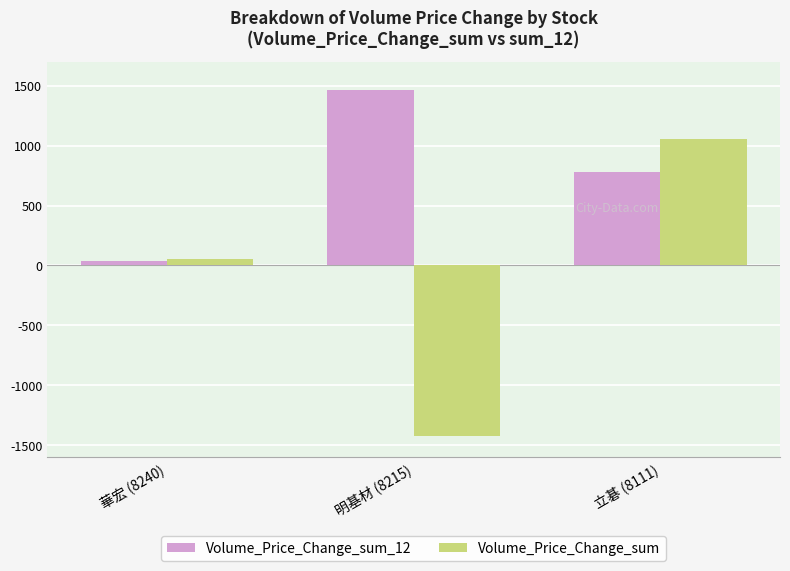

Are the bars horizontal?

No